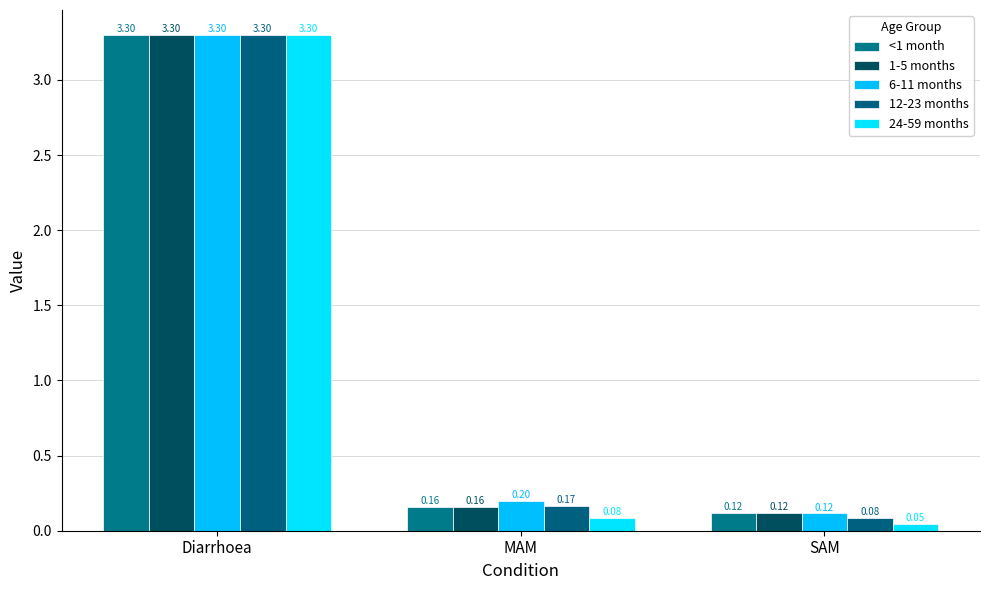

The <1 month series shows 0.2 at SAM. True or false?

False